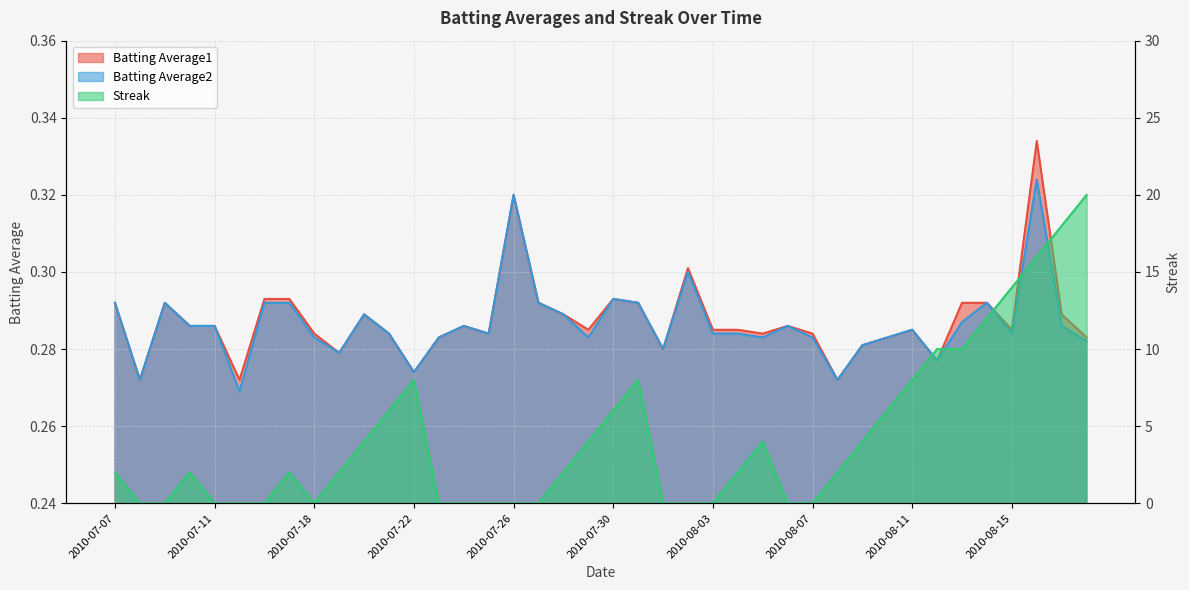

What is the difference between the highest and lowest values at 2010-07-31?

7.7